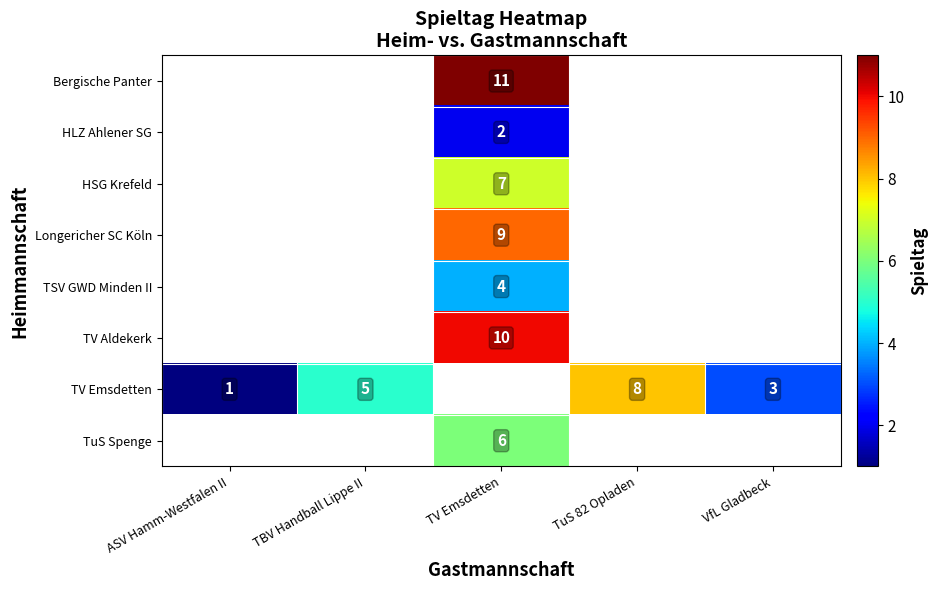

Is the value of TV Emsdetten at TuS 82 Opladen greater than the value of HLZ Ahlener SG at TV Emsdetten?

Yes